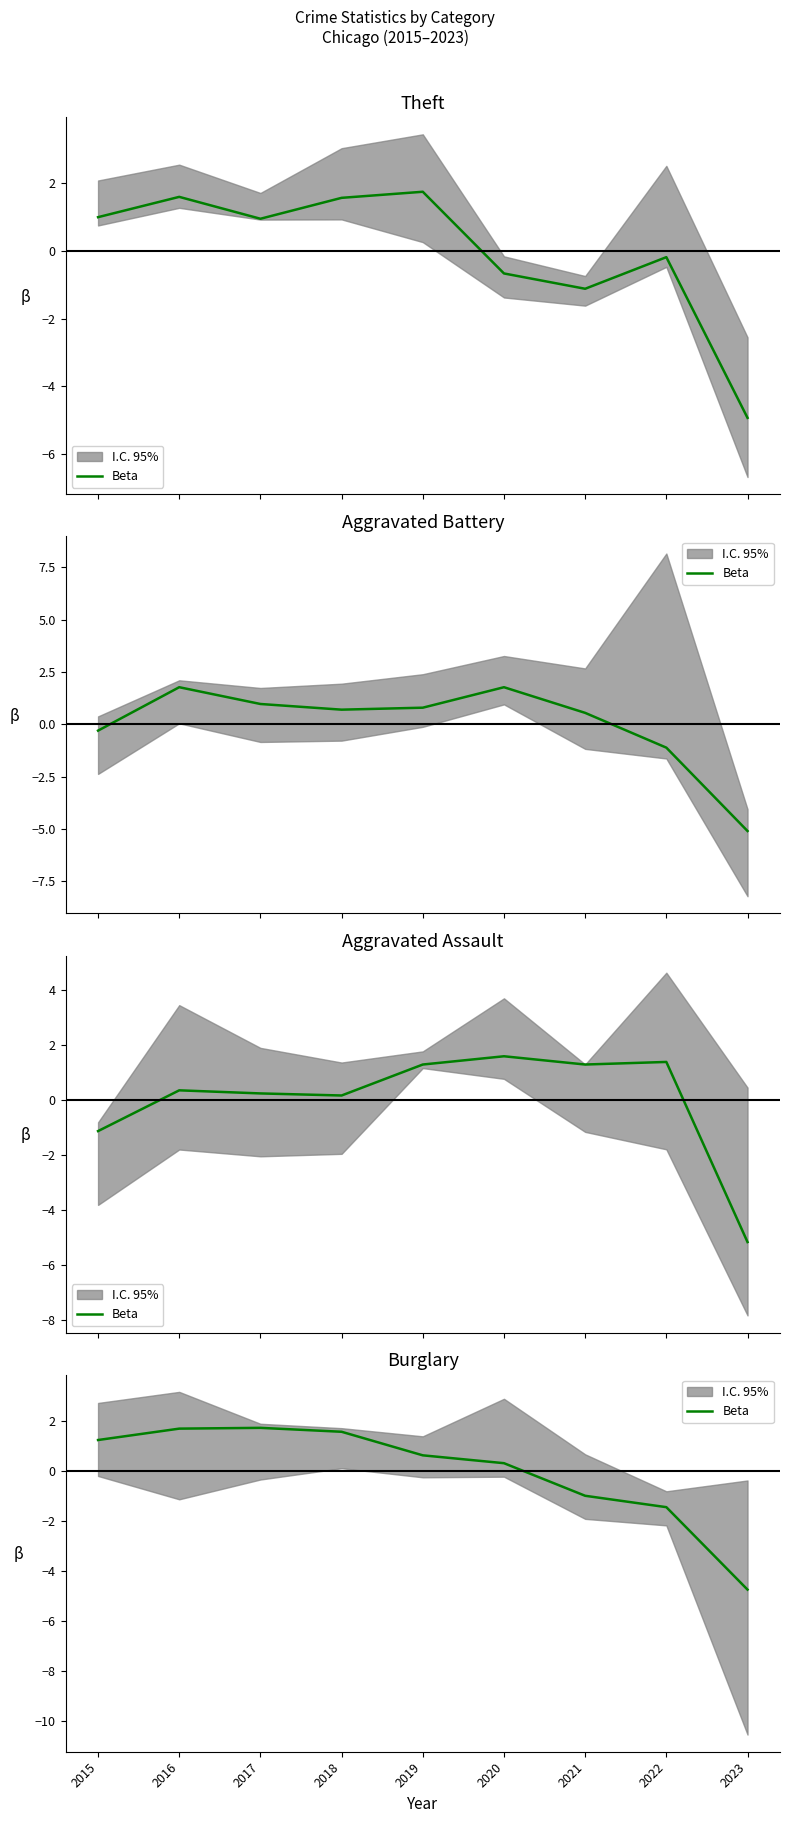

How many lines are shown in the chart?

1